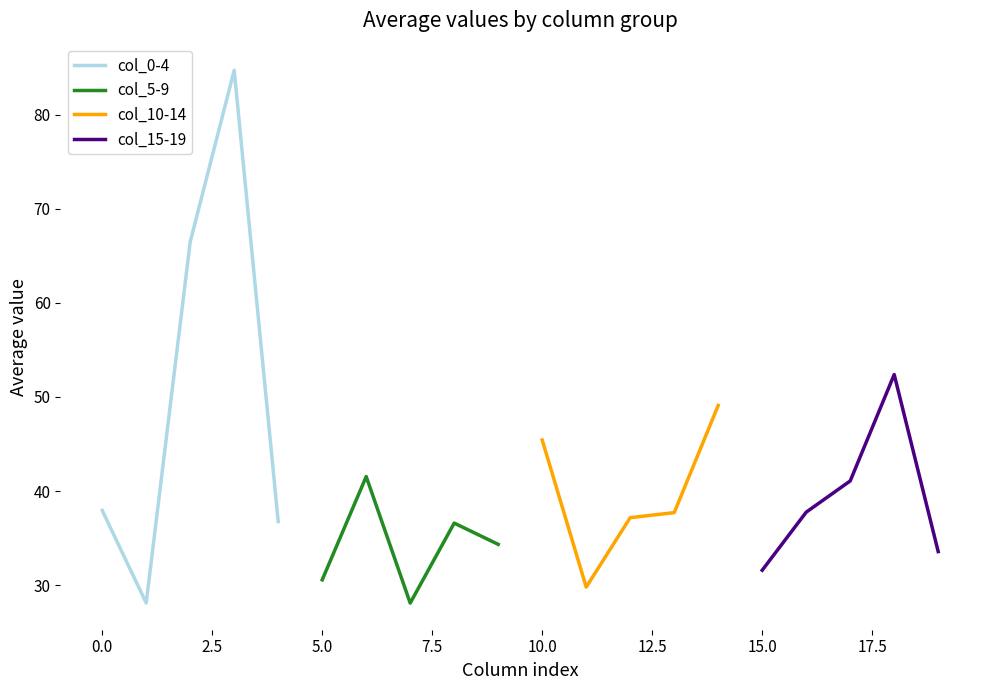

Between 0.0 and 5.0, which series saw the biggest shift?

col_0-4